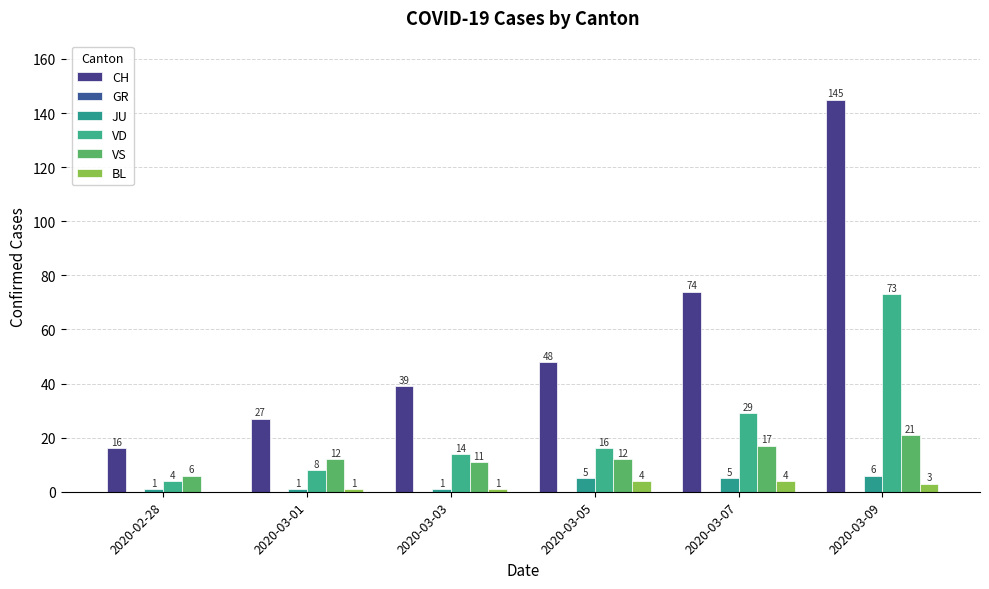

How many groups of bars are there?

6